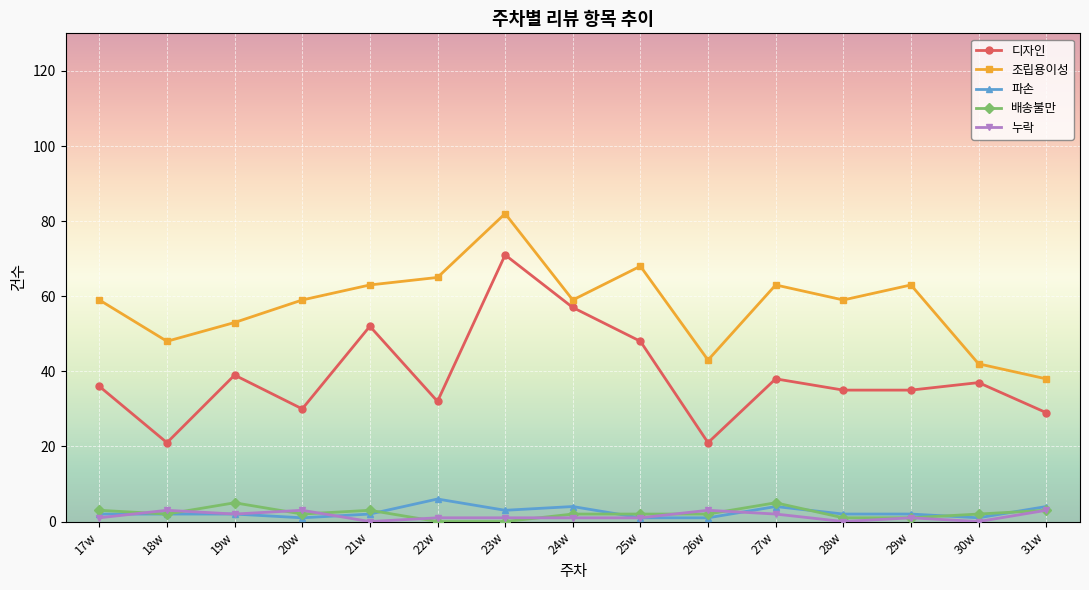

Count the number of categories in the chart.

15